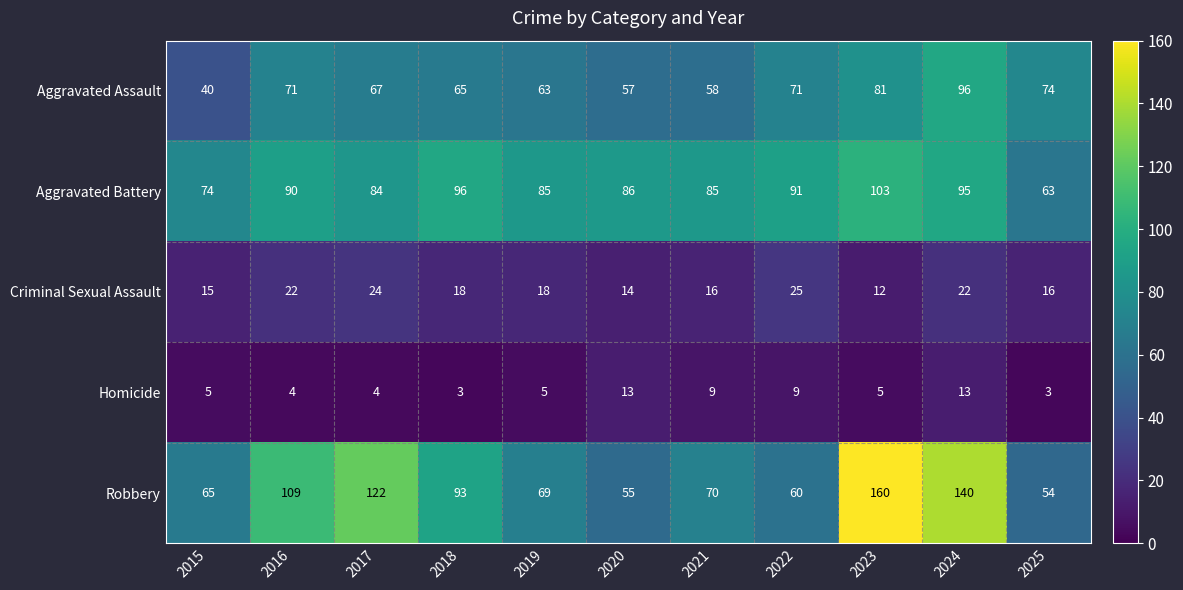

The Robbery series shows 93 at 2018. True or false?

True